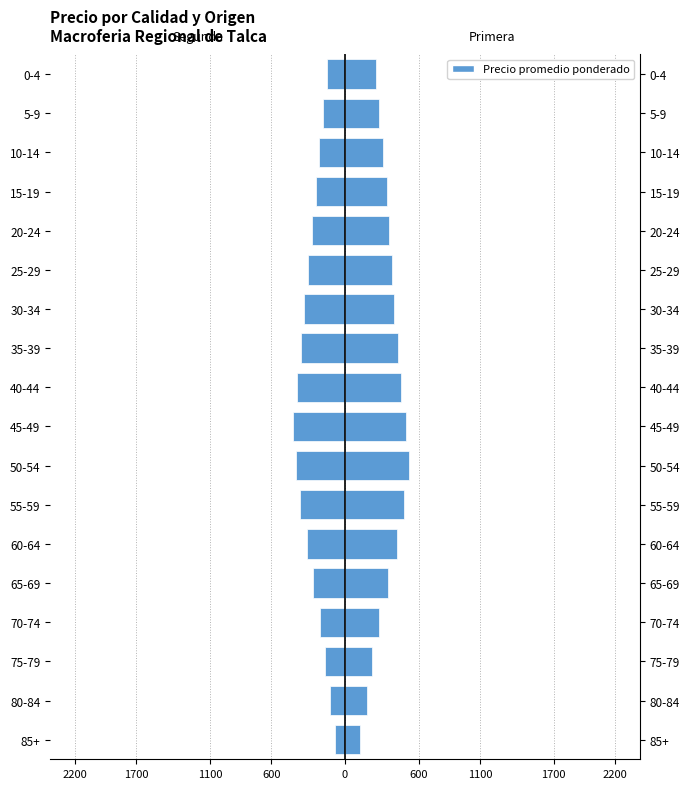

How many distinct data groups are displayed?

2